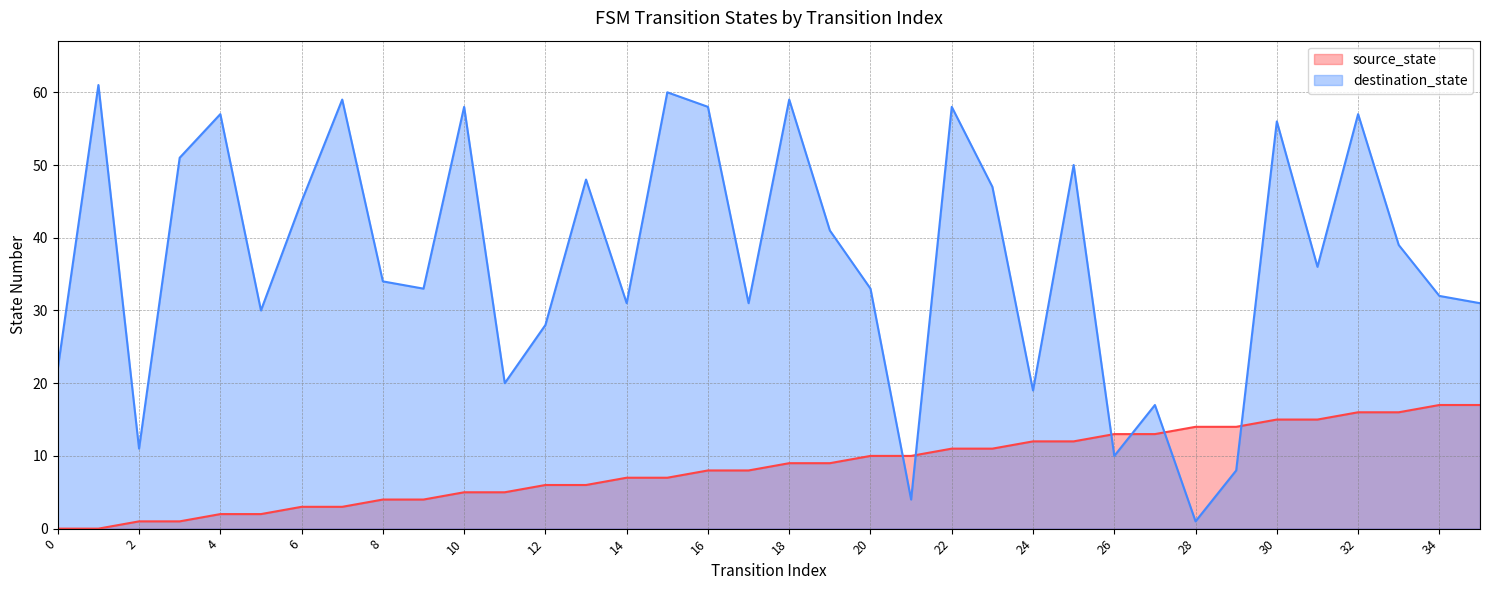

At which category does destination_state reach its first local peak?

1